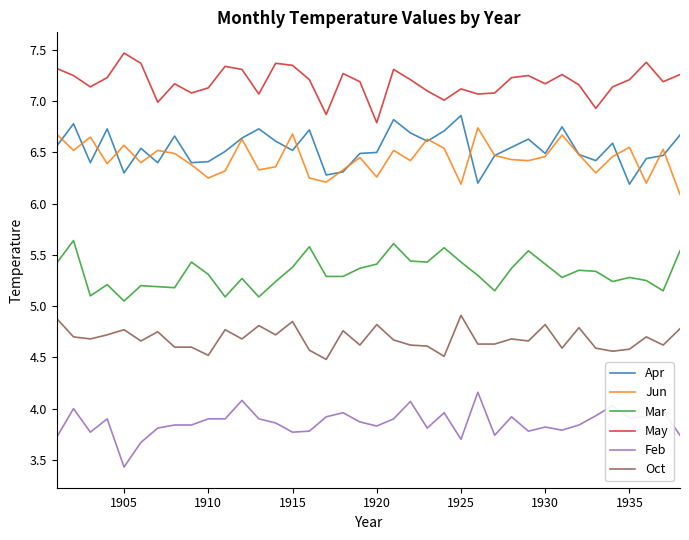

Count the number of data series in this chart.

6